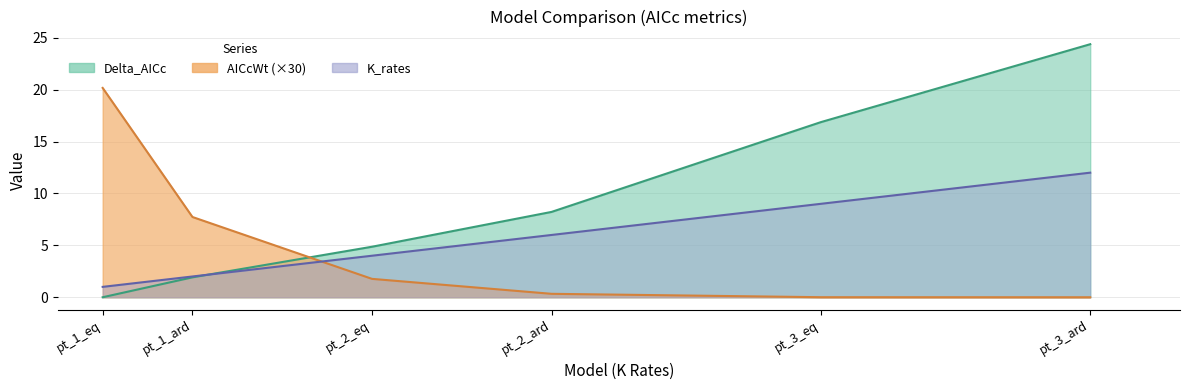

What are all the series names shown in the legend?

Delta_AICc, AICcWt, K_rates